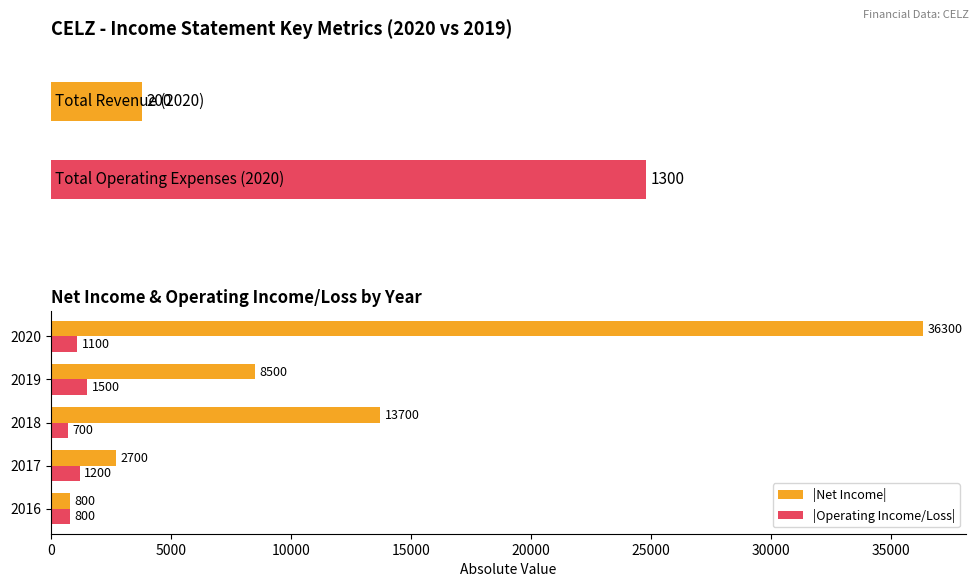

Rank the series at 2018 from highest to lowest value.

|Net Income|, |Operating Income/Loss|